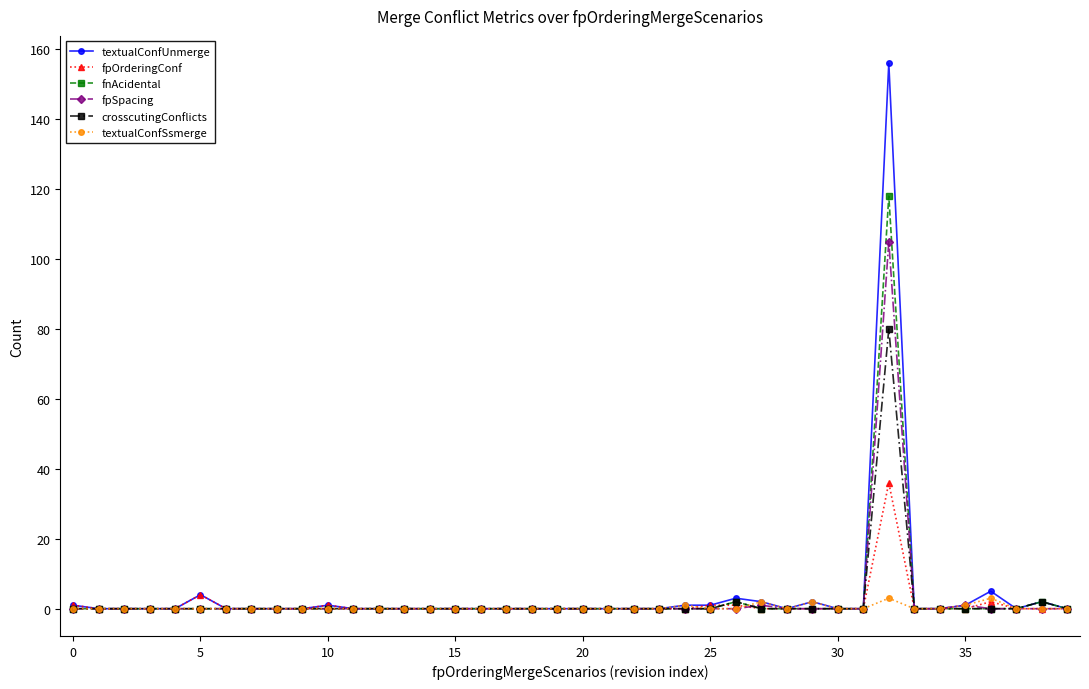

Rank the series by their maximum value, from highest to lowest.

textualConfUnmerge, fnAcidental, fpSpacing, crosscutingConflicts, fpOrderingConf, textualConfSsmerge